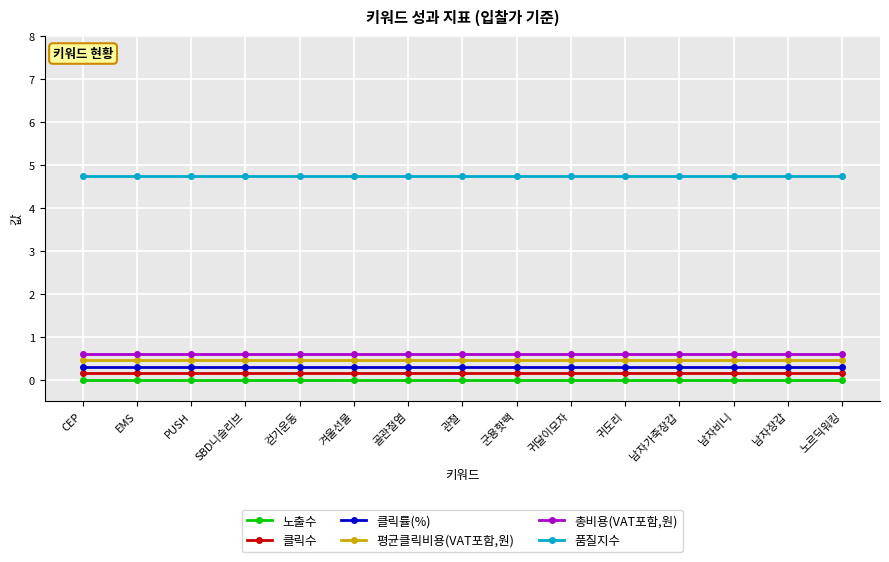

Which series has the largest range (max minus min)?

노출수